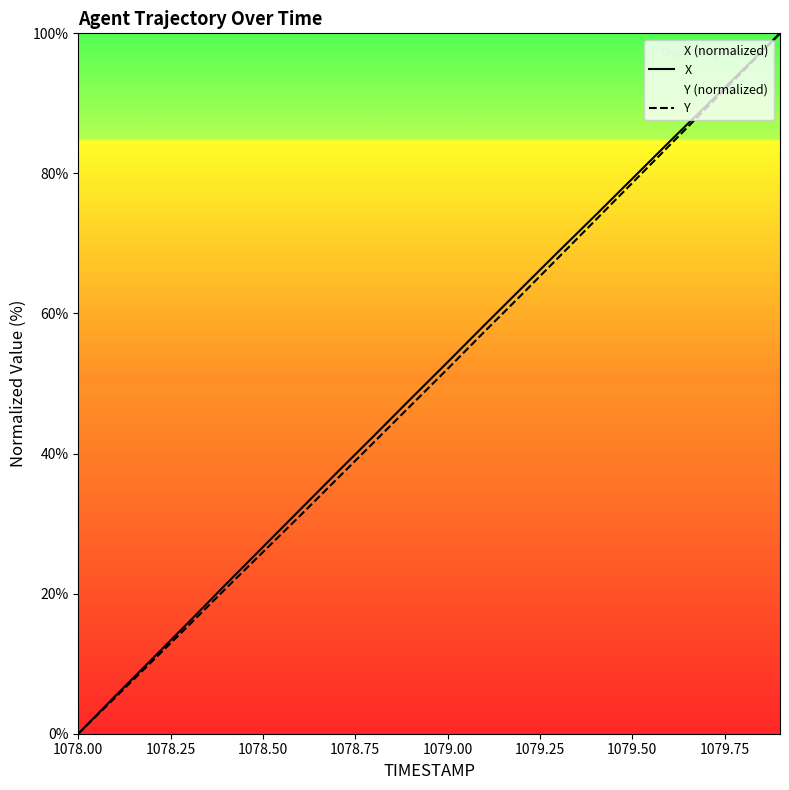

How many lines are shown in the chart?

2